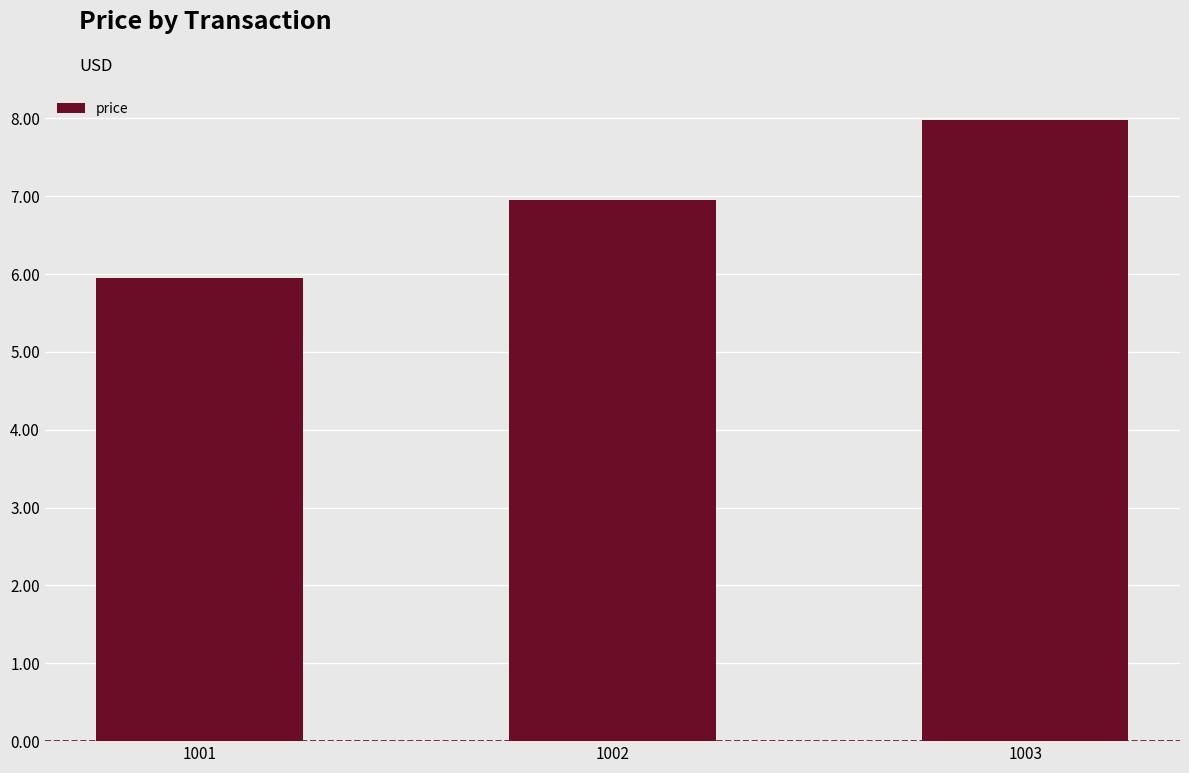

Which label corresponds to the largest value in the chart?

1003